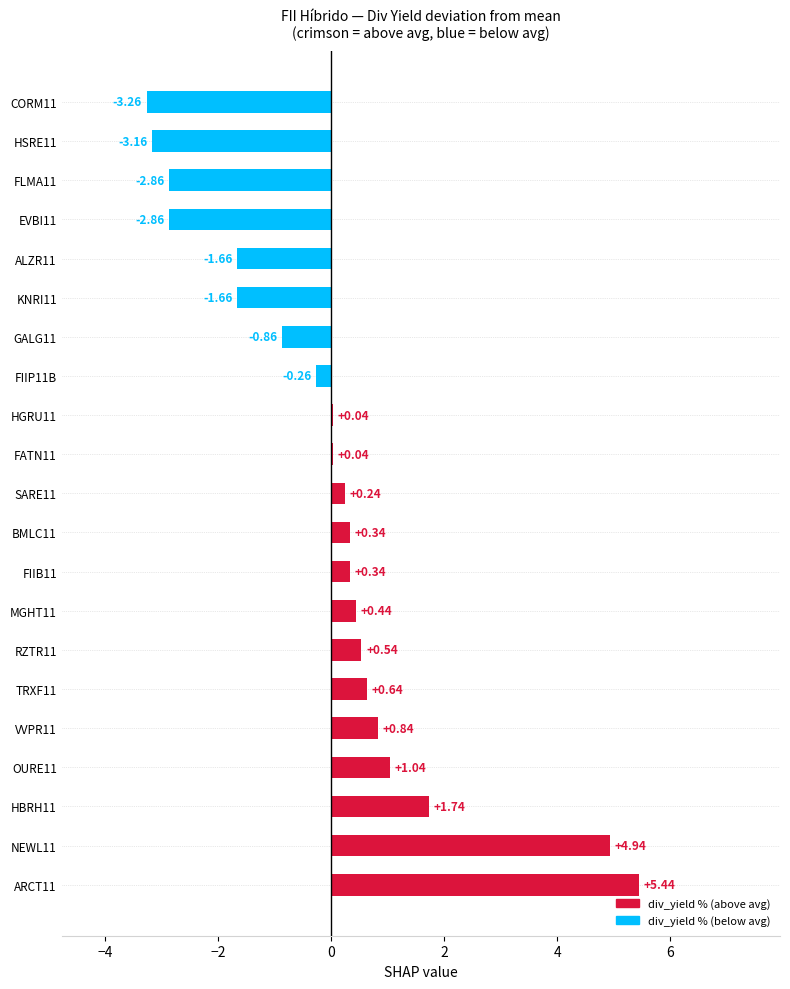

Which has a higher value, ARCT11 or NEWL11?

ARCT11